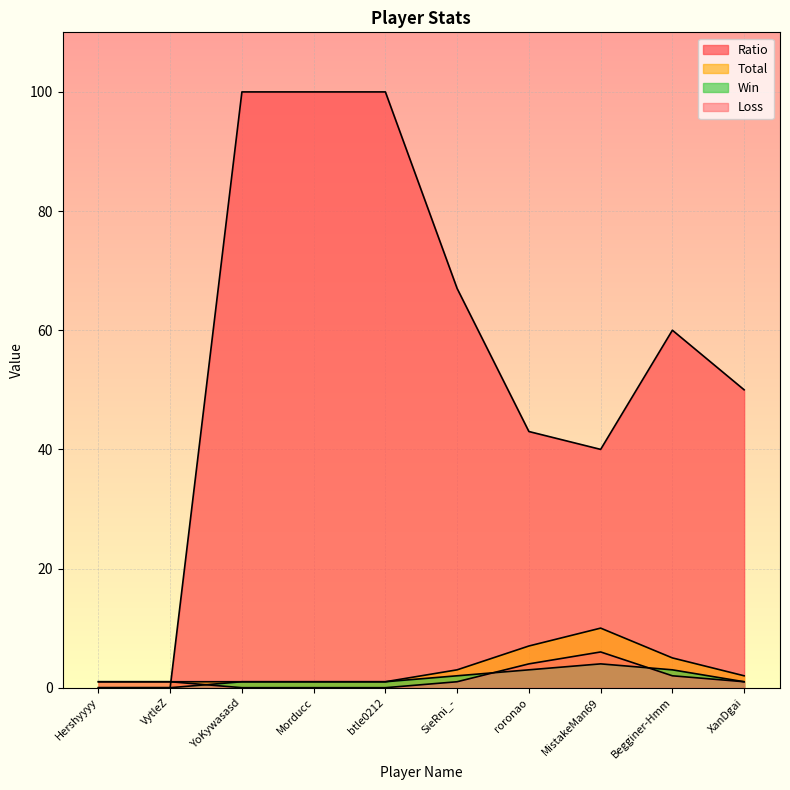

At which category is the sum across all series the highest?

YoKywasasd